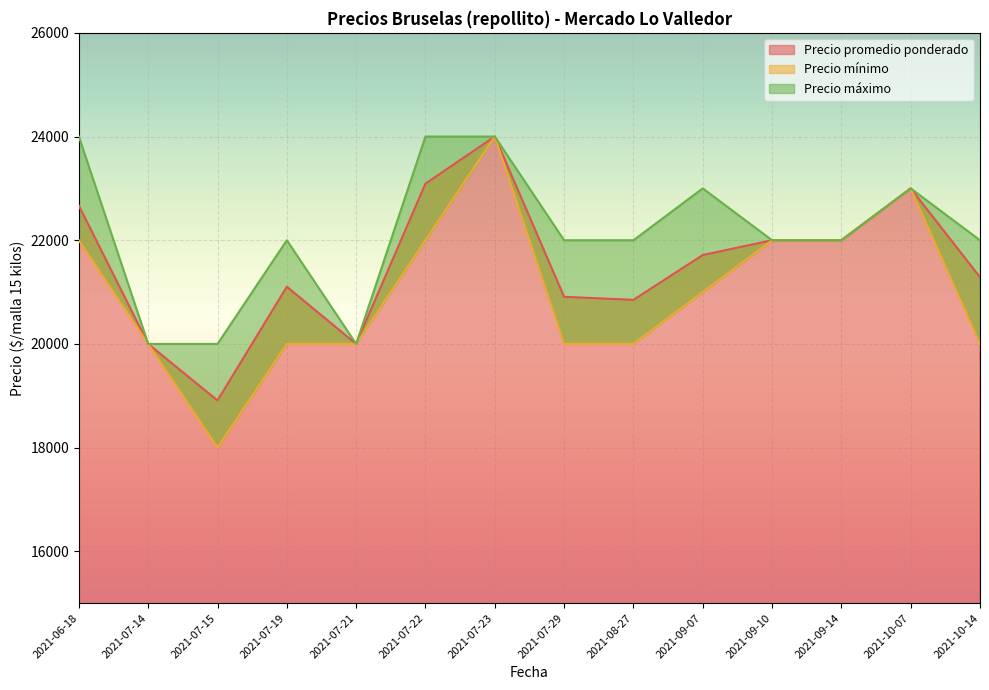

True or false: Precio promedio ponderado has a value of 33660 at 2021-07-23.

False